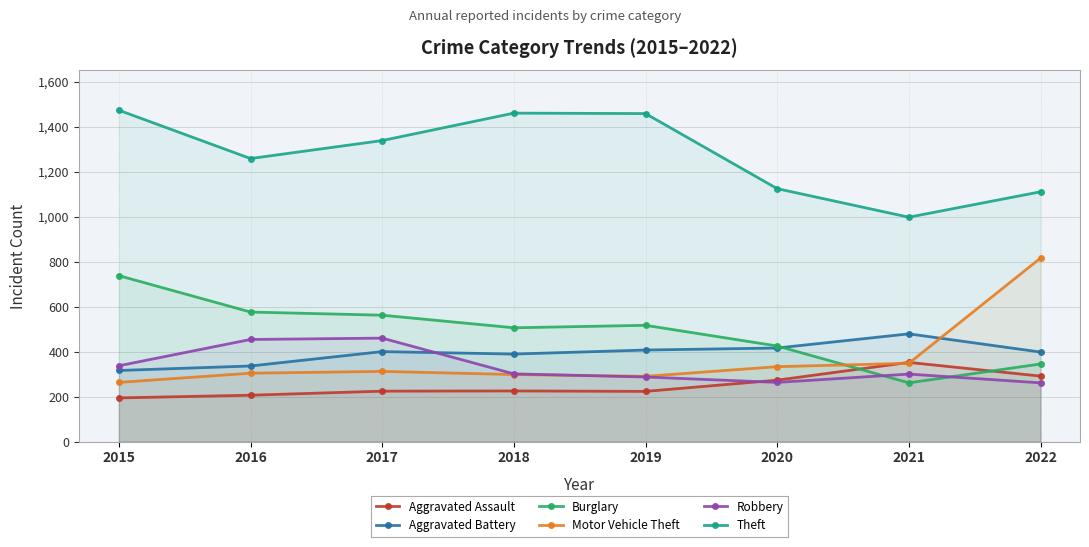

List the labels in order of Motor Vehicle Theft value, largest first.

2022, 2021, 2020, 2017, 2016, 2018, 2019, 2015